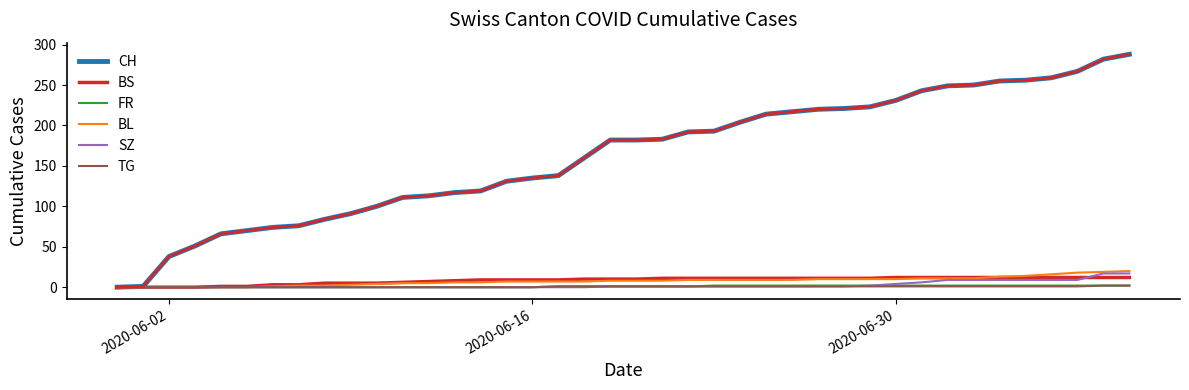

What is the maximum value for BL?

20